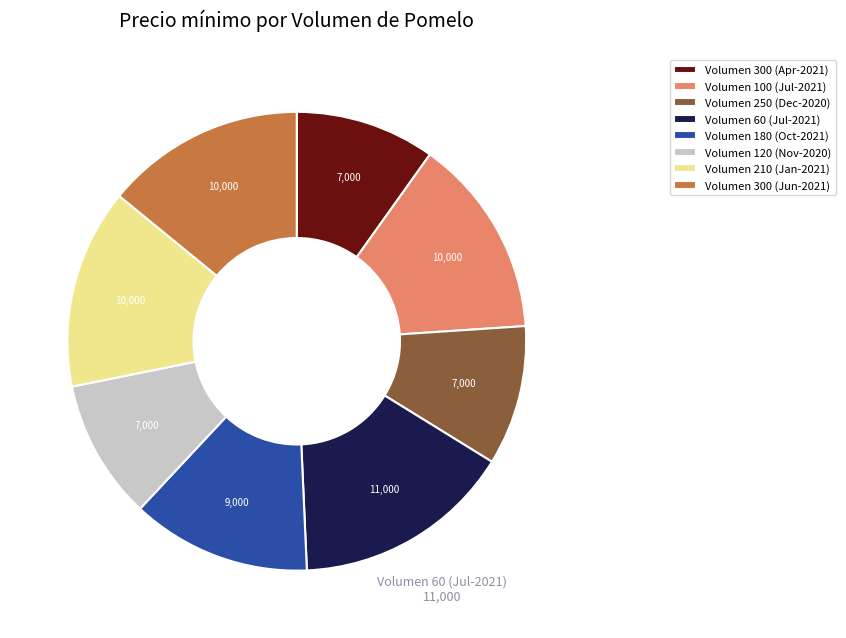

Is there any slice that represents more than half of the pie?

No